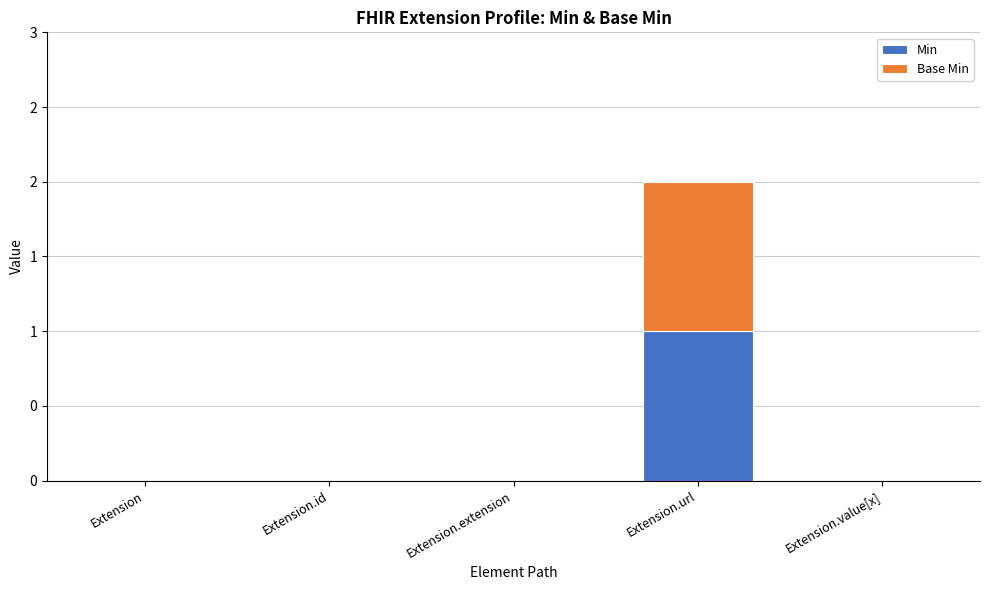

Which series has the largest range (max minus min)?

Min